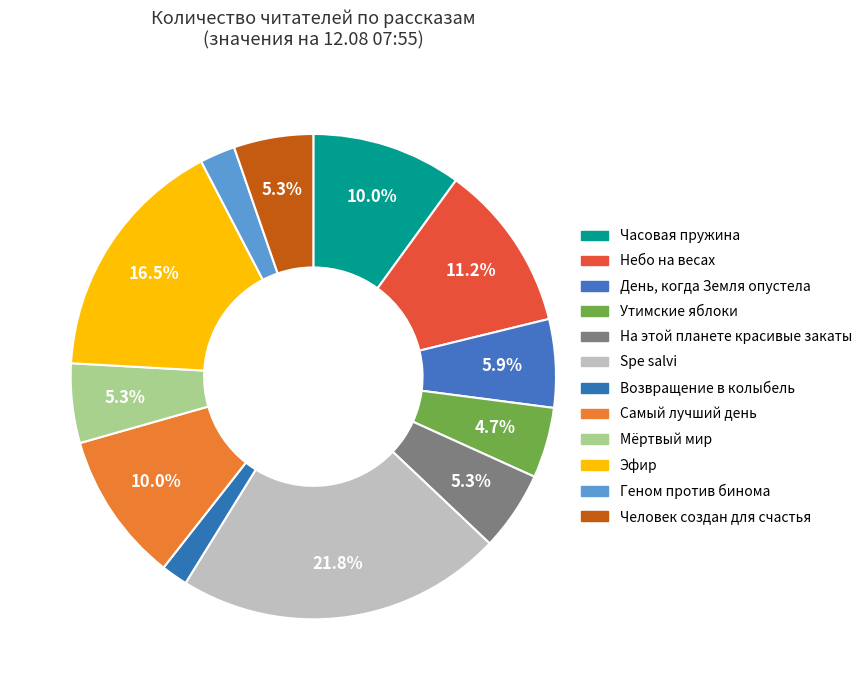

To the nearest percent, what percentage of the pie is Возвращение в колыбель?

2%